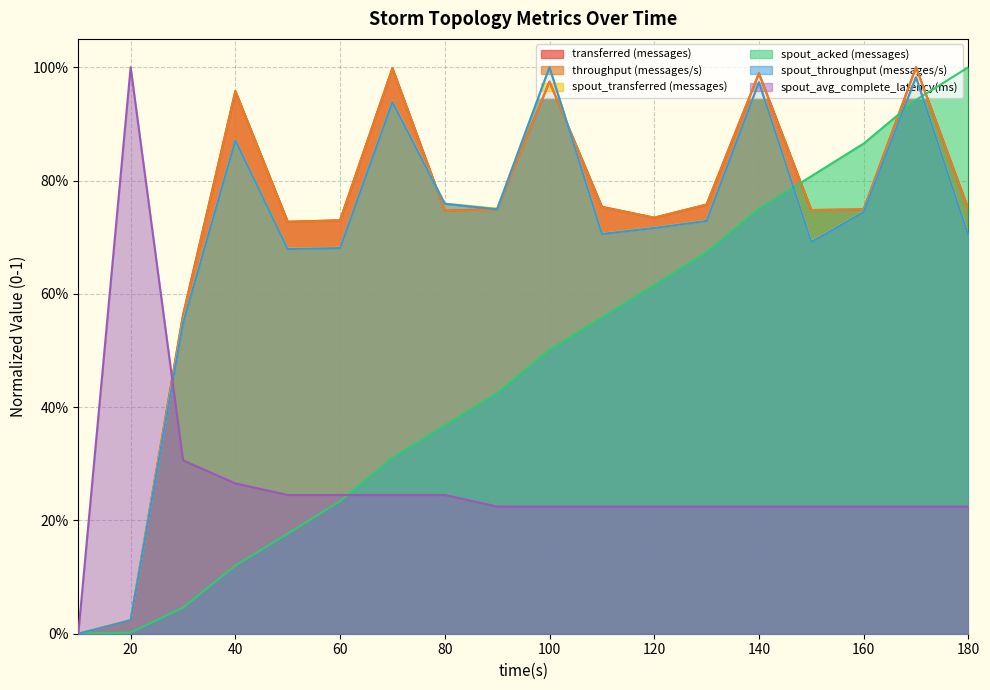

Reading left to right, extract all data points from this chart.

transferred (messages): 10=0.0	20=0.0	30=0.6	40=1.0	50=0.7	60=0.7	70=1.0	80=0.7	90=0.7	100=1.0	110=0.8	120=0.7	130=0.8	140=1.0	150=0.7	160=0.7	170=1.0	180=0.7
throughput (messages/s): 10=0.0	20=0.0	30=0.6	40=1.0	50=0.7	60=0.7	70=1.0	80=0.7	90=0.7	100=1.0	110=0.8	120=0.7	130=0.8	140=1.0	150=0.7	160=0.7	170=1.0	180=0.7
spout_transferred (messages): 10=0.0	20=0.0	30=0.6	40=0.9	50=0.7	60=0.7	70=0.9	80=0.8	90=0.8	100=1.0	110=0.7	120=0.7	130=0.7	140=1.0	150=0.7	160=0.7	170=1.0	180=0.7
spout_acked (messages): 10=0.0	20=0.0	30=0.0	40=0.1	50=0.2	60=0.2	70=0.3	80=0.4	90=0.4	100=0.5	110=0.6	120=0.6	130=0.7	140=0.8	150=0.8	160=0.9	170=0.9	180=1.0
spout_throughput (messages/s): 10=0.0	20=0.0	30=0.5	40=0.9	50=0.7	60=0.7	70=0.9	80=0.8	90=0.7	100=1.0	110=0.7	120=0.7	130=0.7	140=1.0	150=0.7	160=0.7	170=1.0	180=0.7
spout_avg_complete_latency(ms): 10=0.0	20=1.0	30=0.3	40=0.3	50=0.2	60=0.2	70=0.2	80=0.2	90=0.2	100=0.2	110=0.2	120=0.2	130=0.2	140=0.2	150=0.2	160=0.2	170=0.2	180=0.2